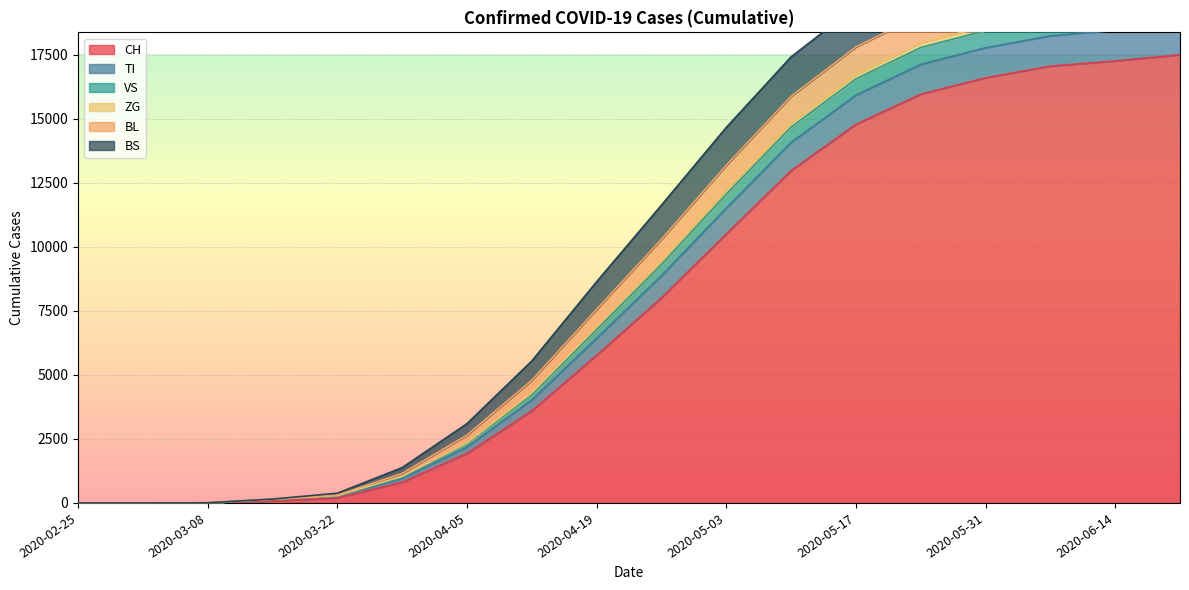

Between 2020-06-21 and 2020-04-05, which is larger?

2020-06-21